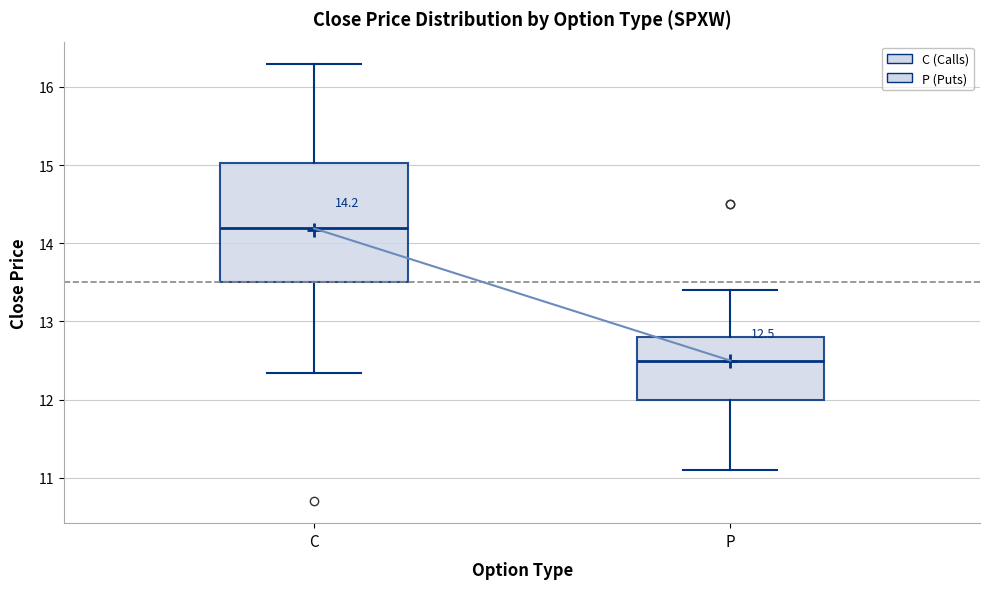

Which box has the lowest median line?

P